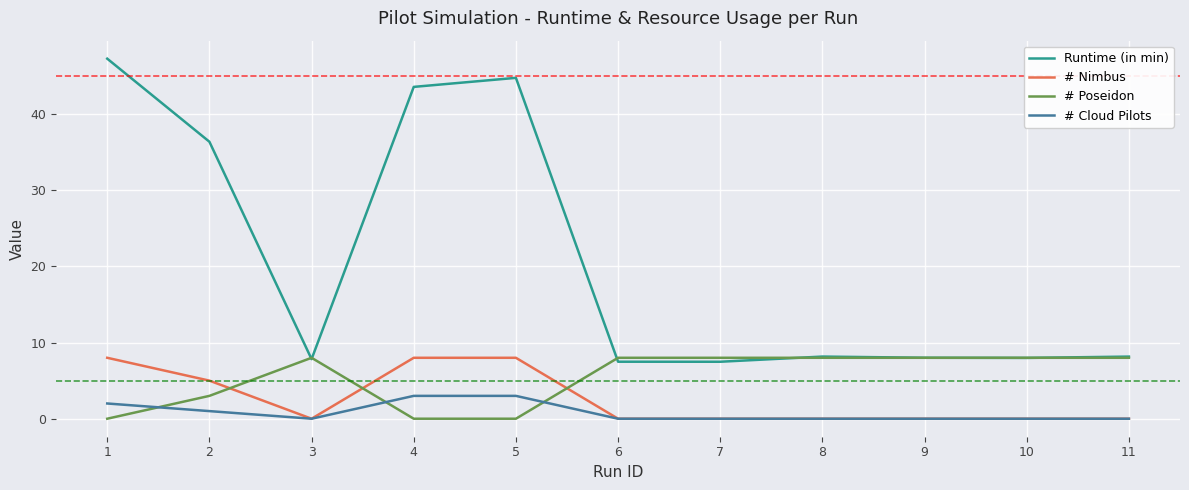

What is the spread (max minus min) of values at 5?

44.8